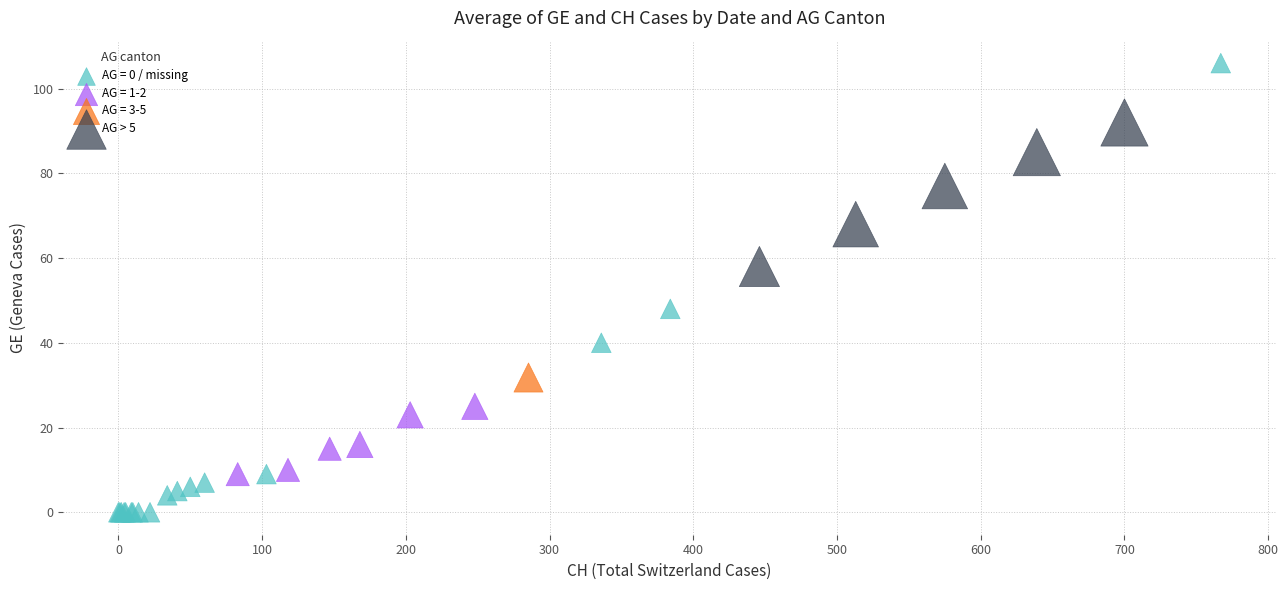

What are all the series names shown in the legend?

AG = 0 / missing, AG = 1-2, AG = 3-5, AG > 5